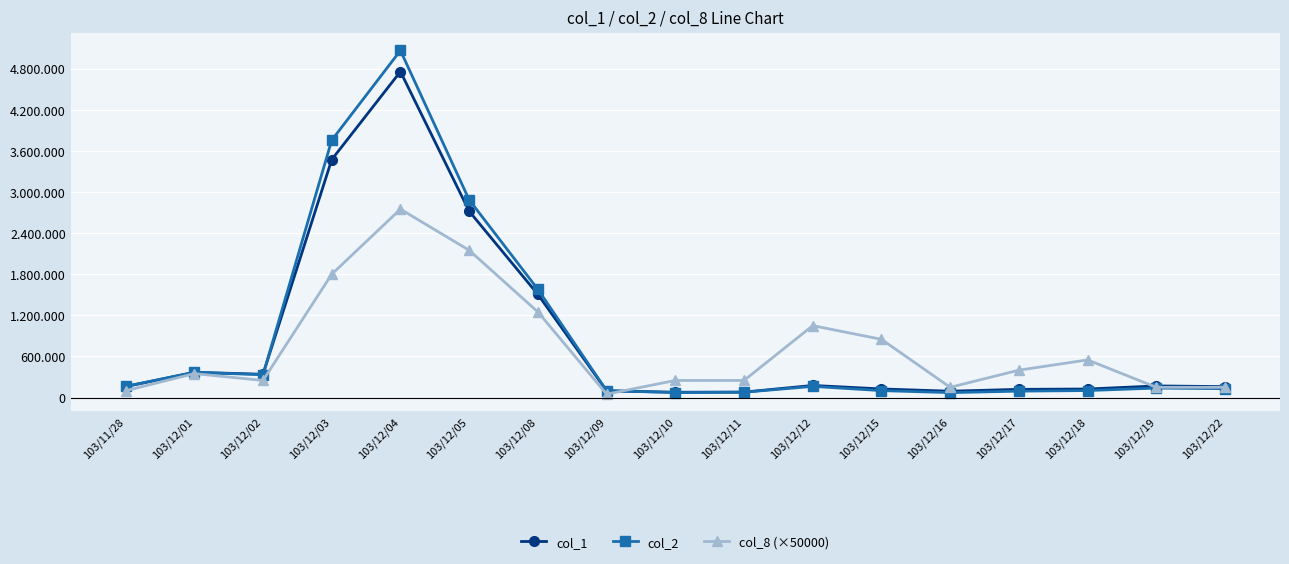

What are all the series names shown in the legend?

col_1, col_2, col_8 (×50000)